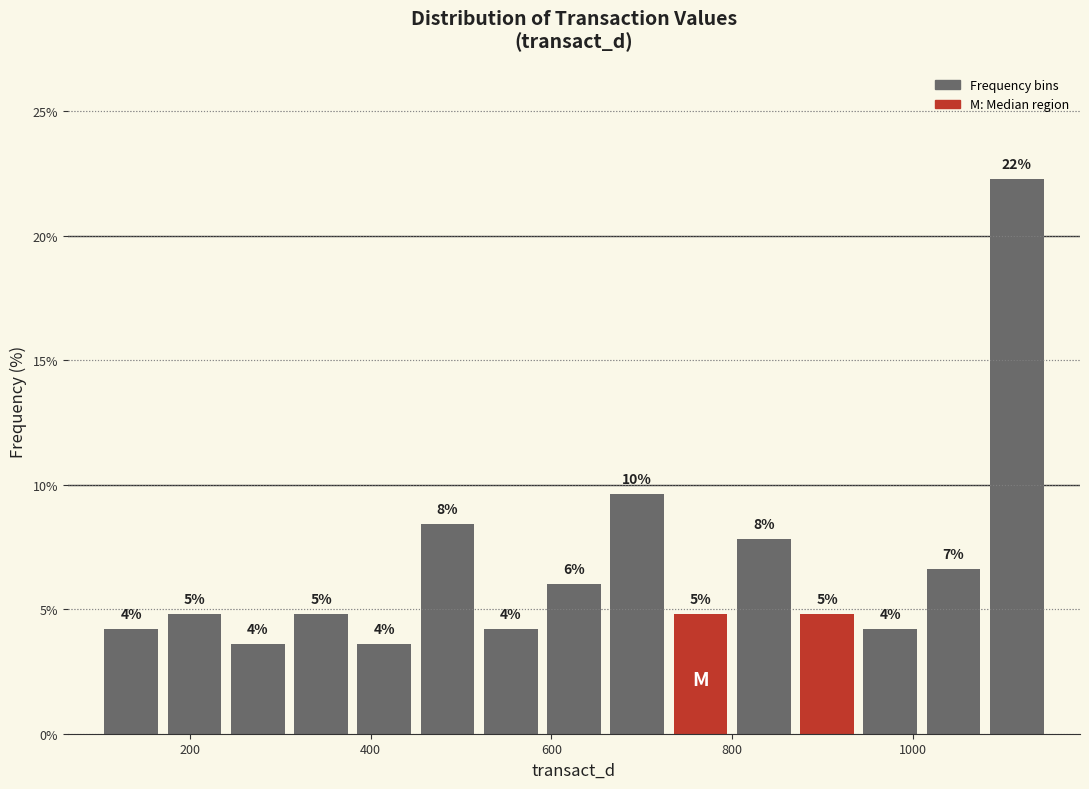

Read against the x-axis, roughly where is the centre of the tallest bar?

1120